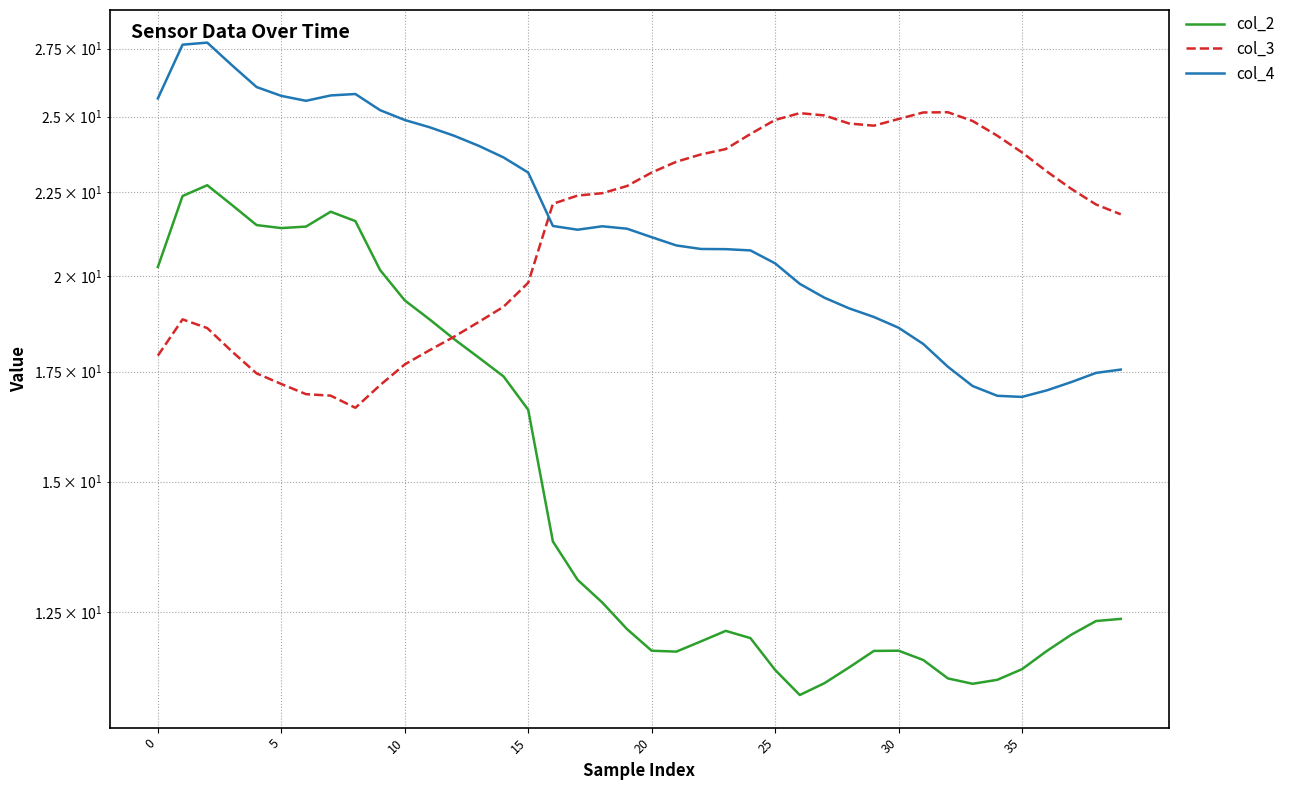

How many times do col_3 and col_4 cross each other?

1